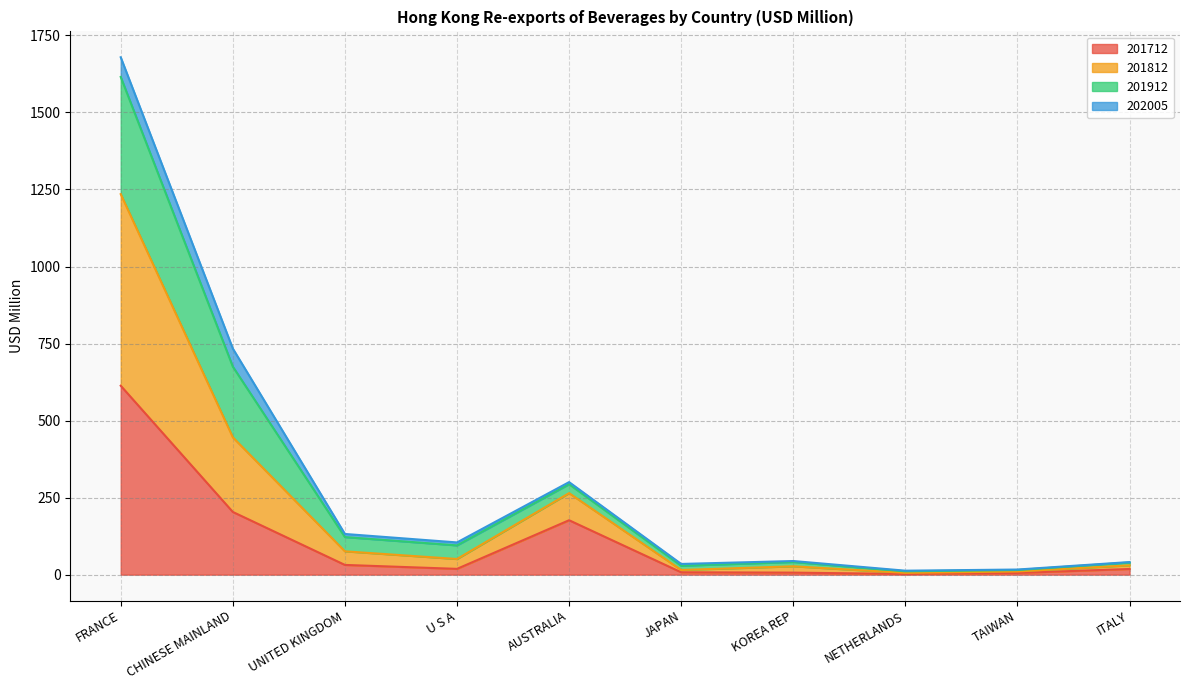

True or false: 201912 and 201712 intersect in this chart.

False